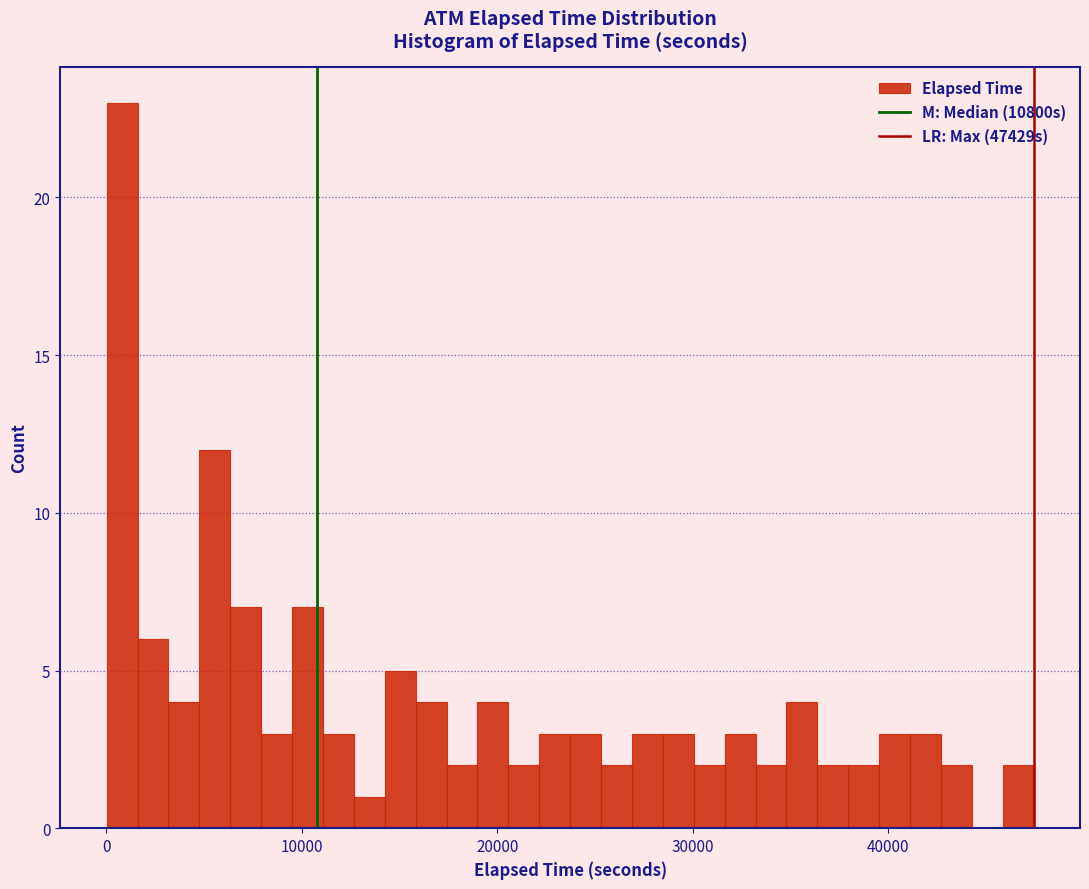

Read against the x-axis, roughly where is the centre of the tallest bar?

1000